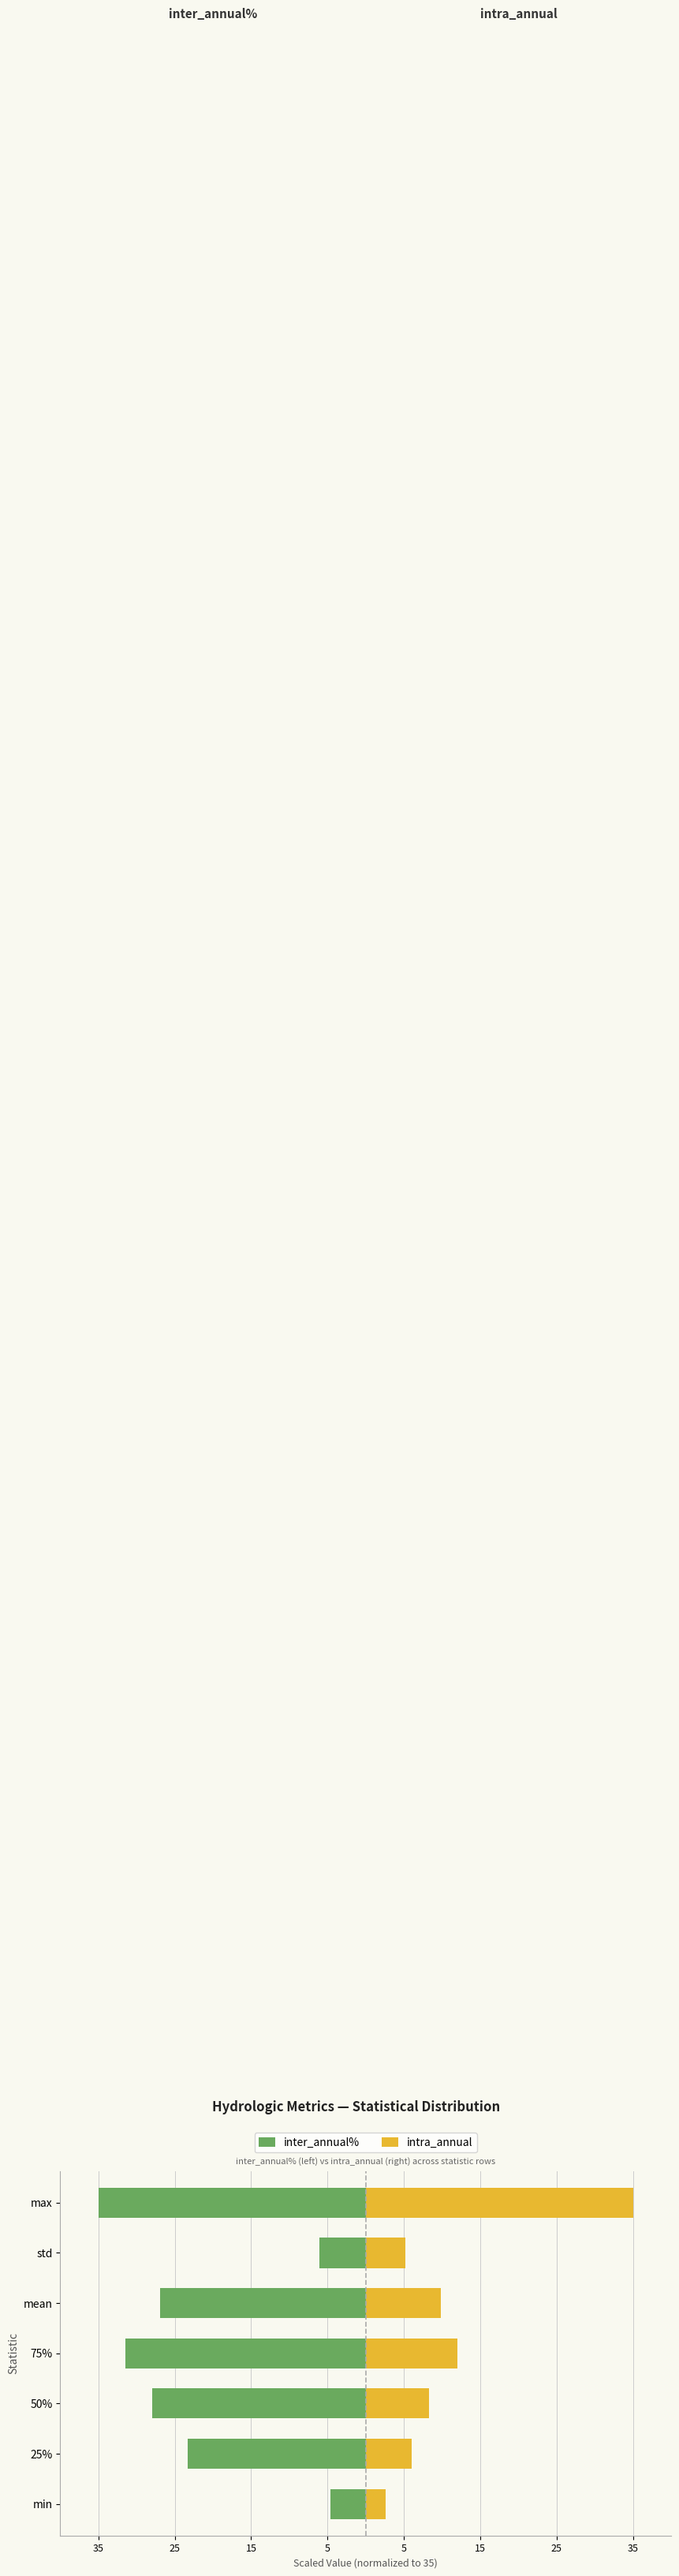

What is the average value of the inter_annual% series?

-22.2